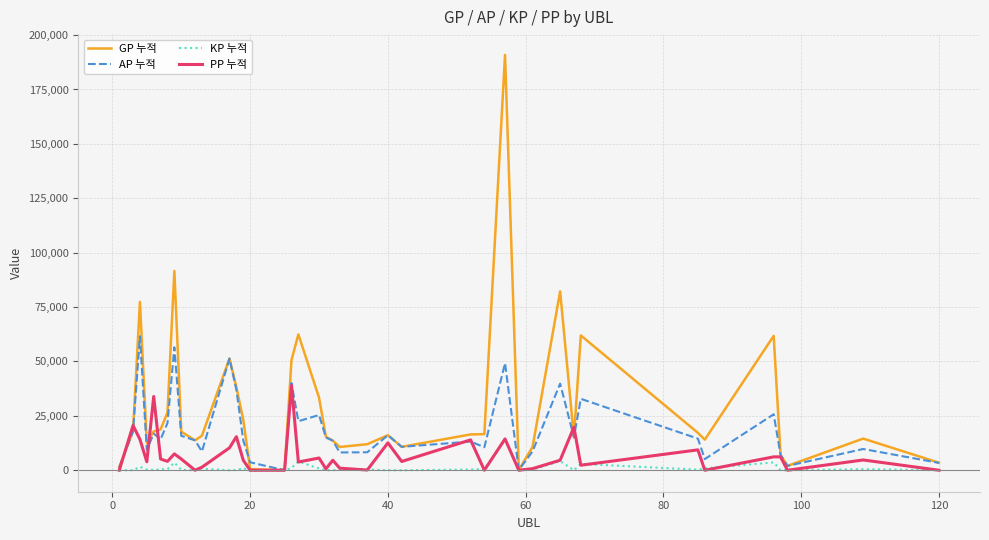

What is the highest value of the KP 누적 series?

14168.2